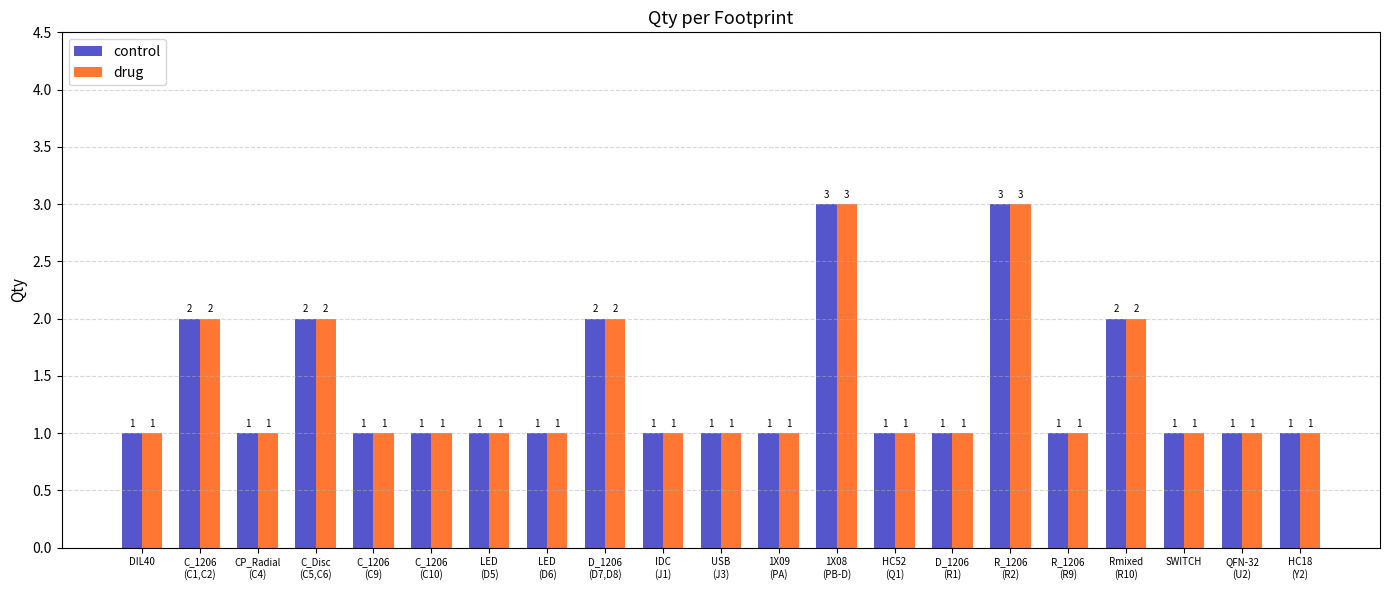

True or false: drug has a value of 0 at SWITCH.

False